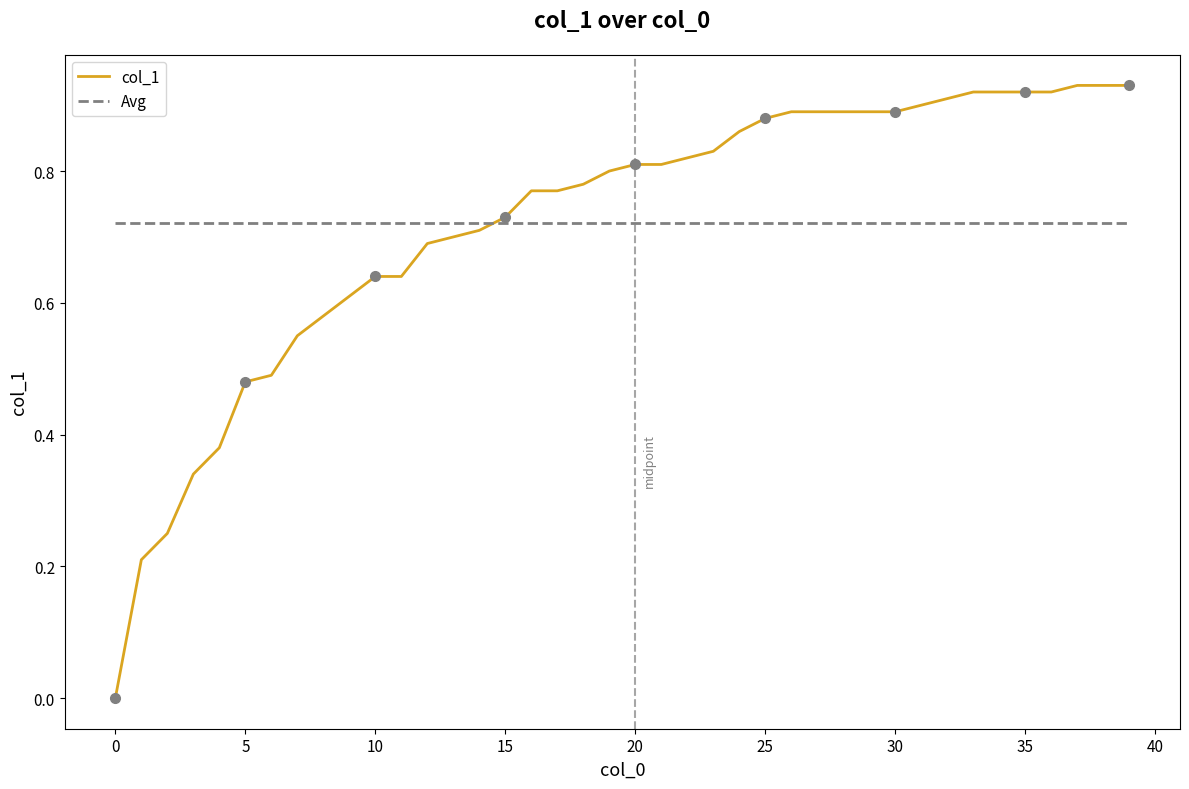

Which has a higher value, 32 or 45?

32